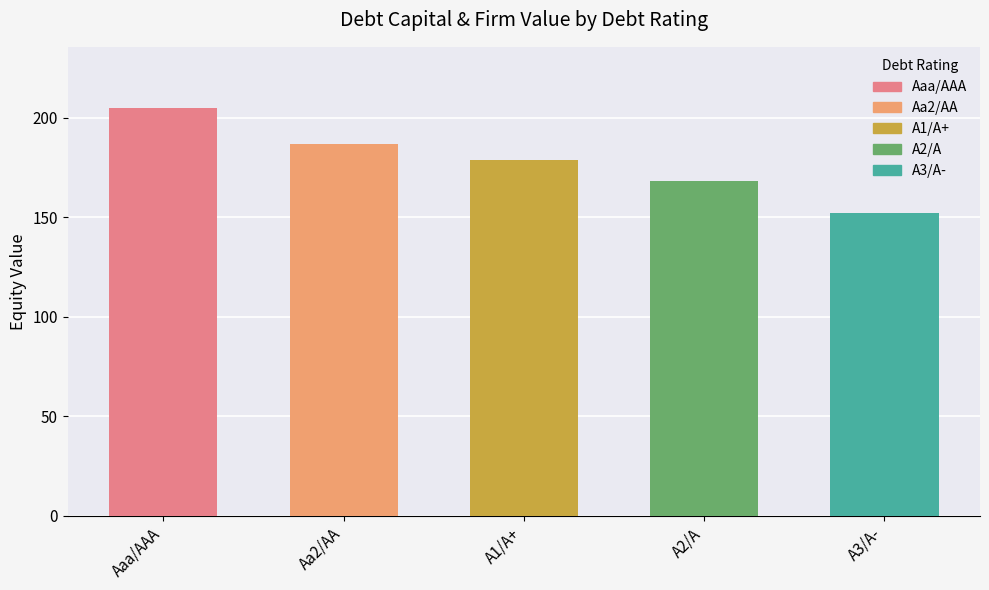

Rank the categories by value from lowest to highest.

A3/A-, A2/A, A1/A+, Aa2/AA, Aaa/AAA